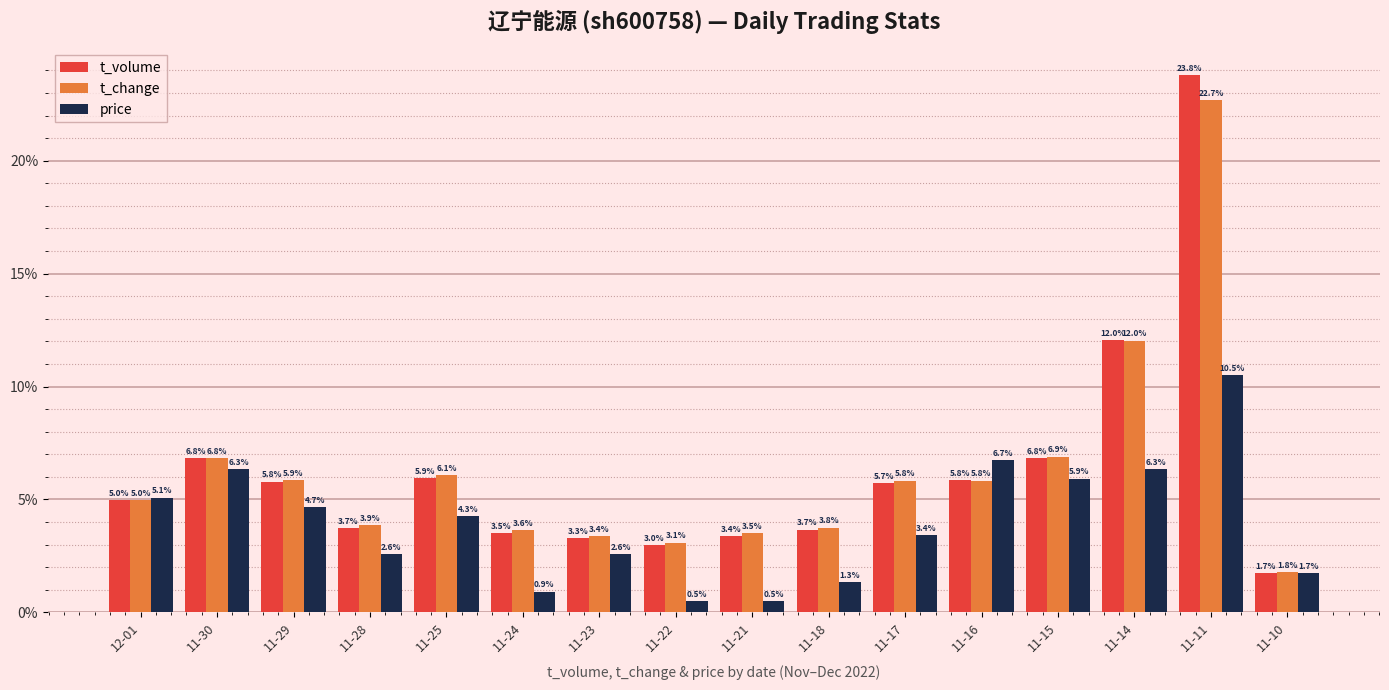

List the series in order of their peak value, lowest first.

price, t_change, t_volume